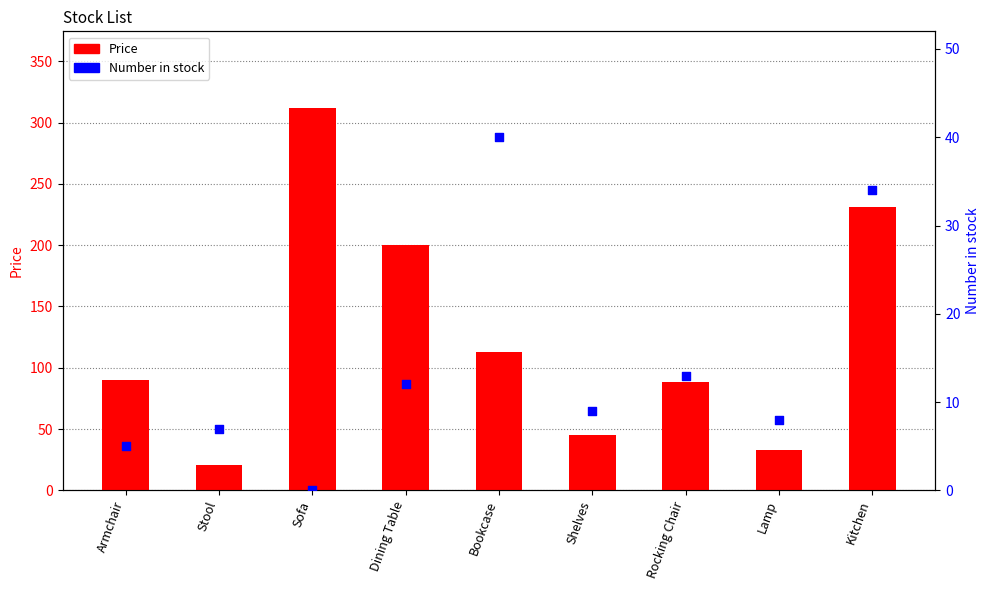

What are all the series names shown in the legend?

Price, Number in stock